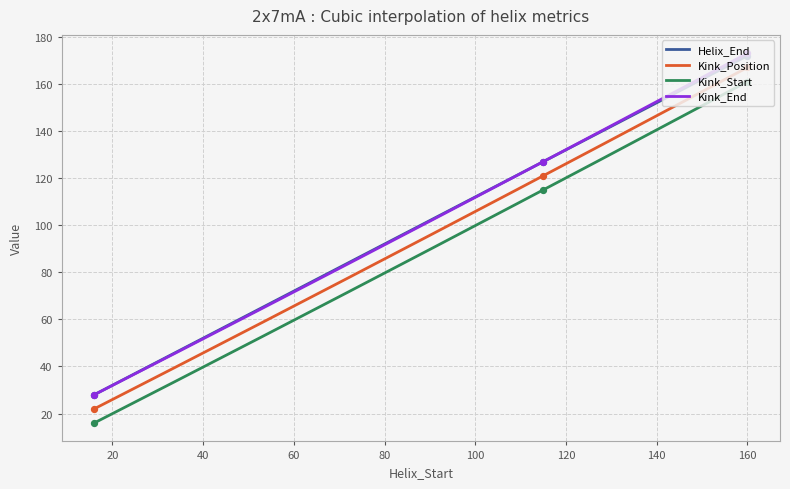

True or false: Kink_Start and Helix_End intersect in this chart.

False